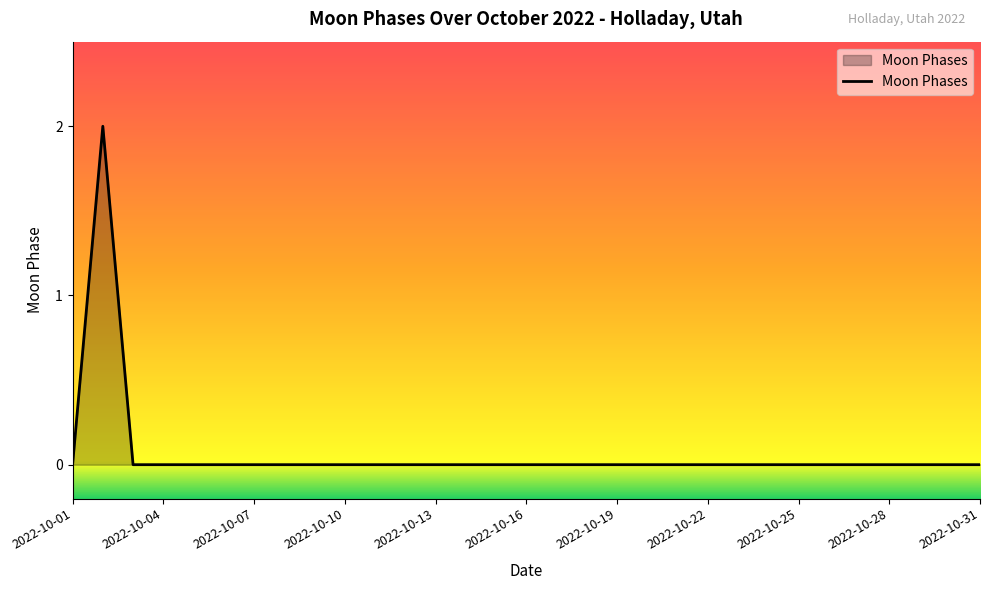

What is the label of the 1st point from the left?

2022-10-01